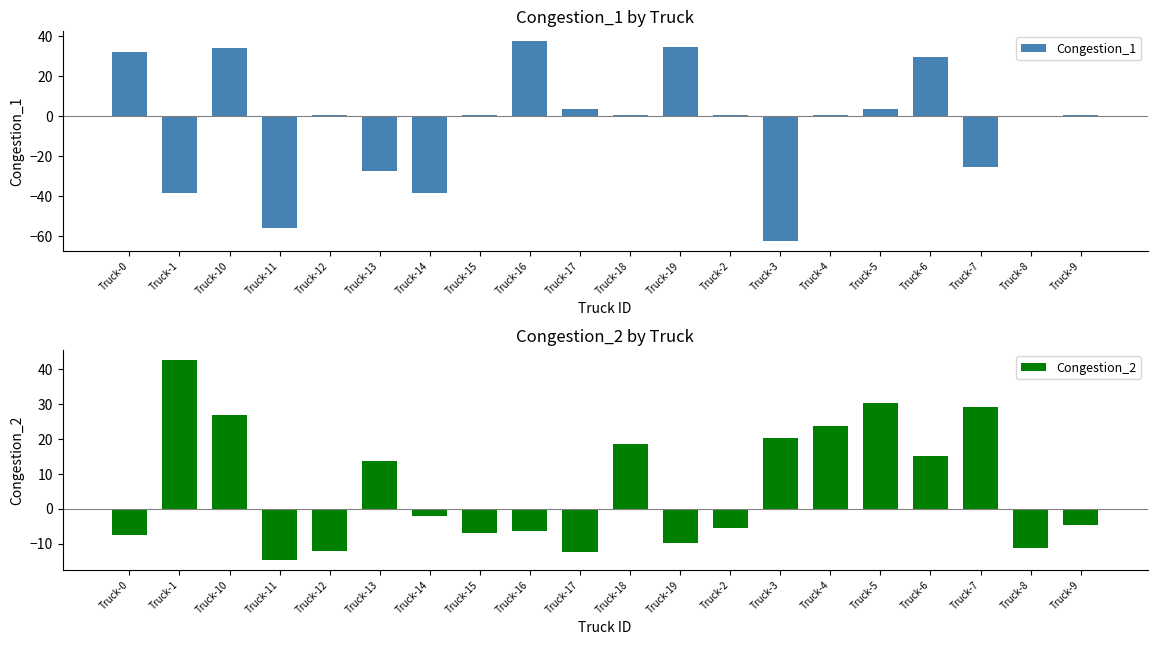

The value of Congestion_2 at Truck-17 is -12.4. True or false?

True